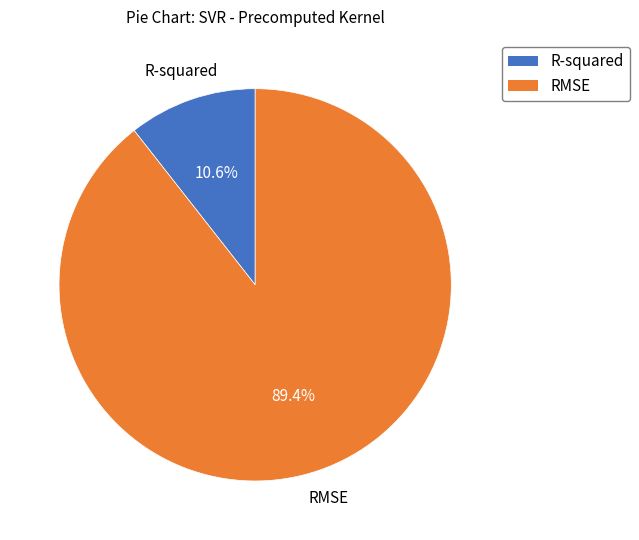

To the nearest percent, what is the average slice percentage?

50%